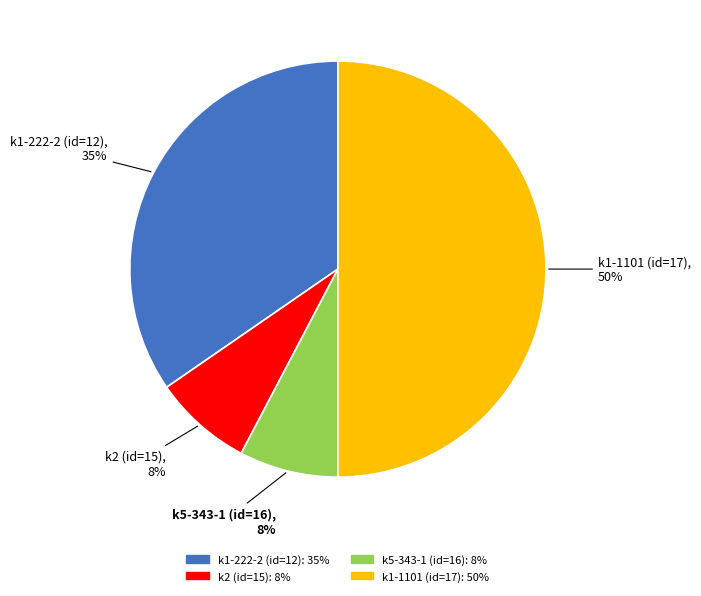

What is the largest slice in the pie chart?

k1-1101 (id=17)